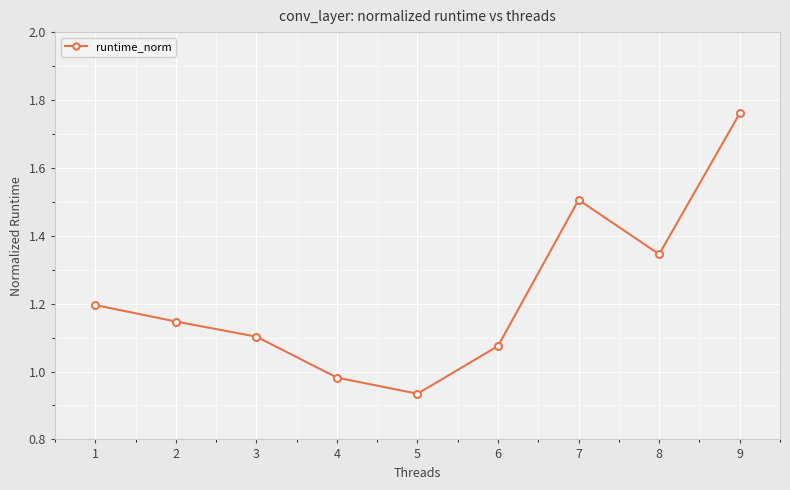

Where is the first local minimum?

5